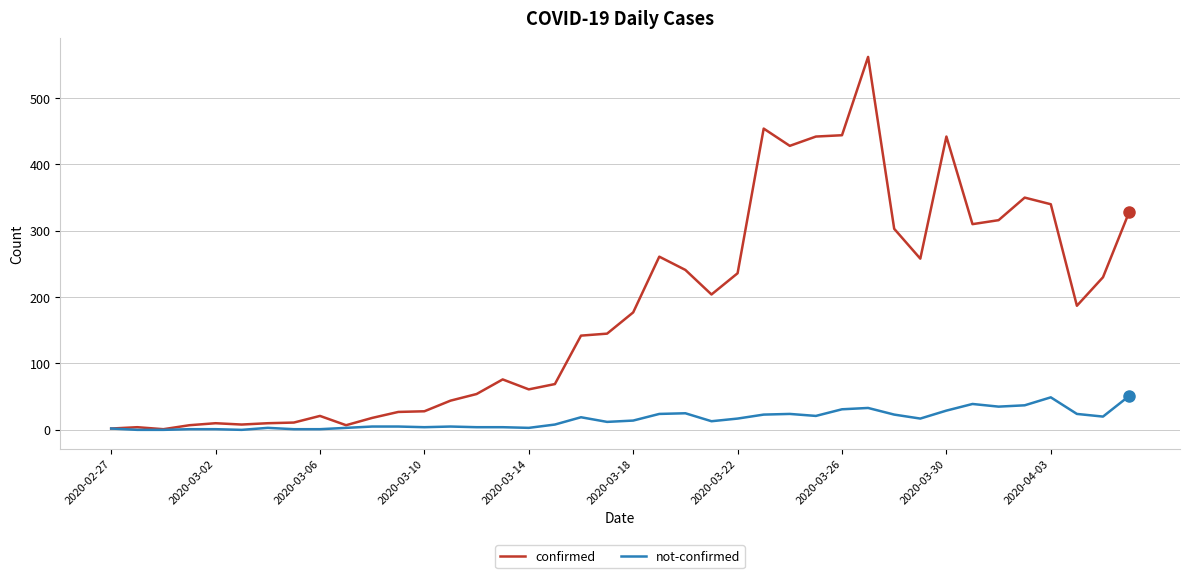

Which series has the widest spread of values?

confirmed